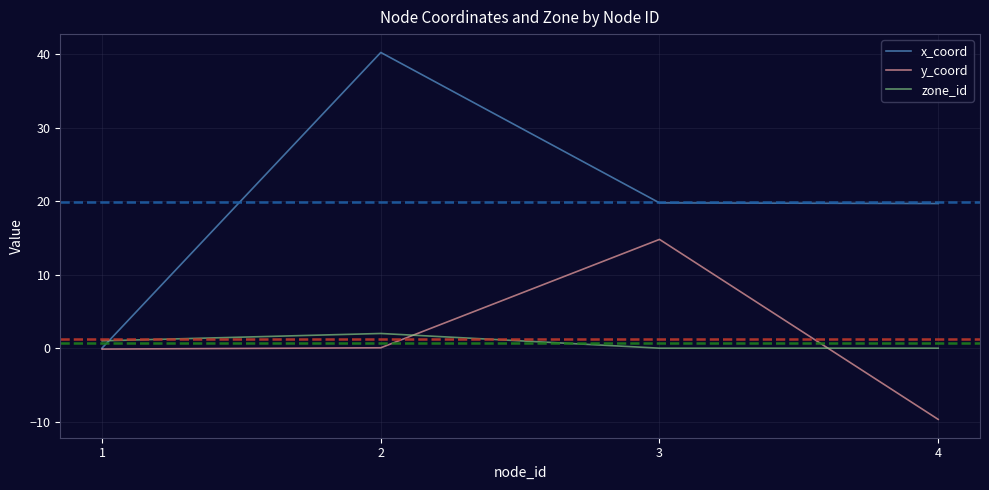

How many series are shown in this chart?

3